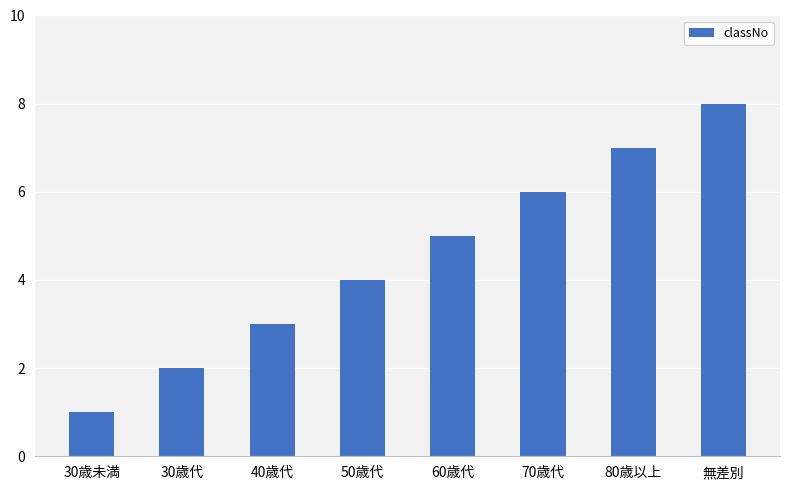

How many values are between 3 and 7?

5